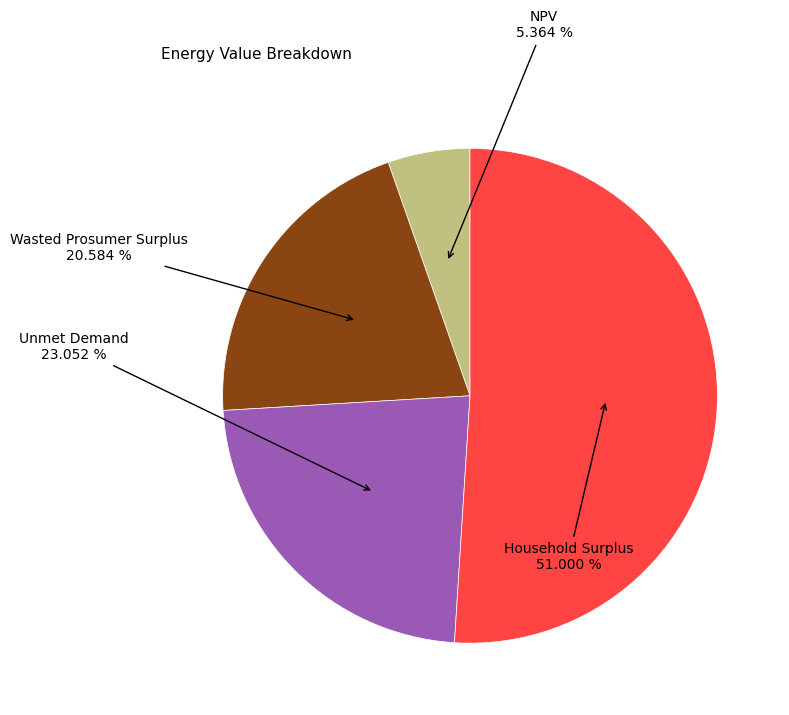

Is there any slice that represents more than half of the pie?

Yes